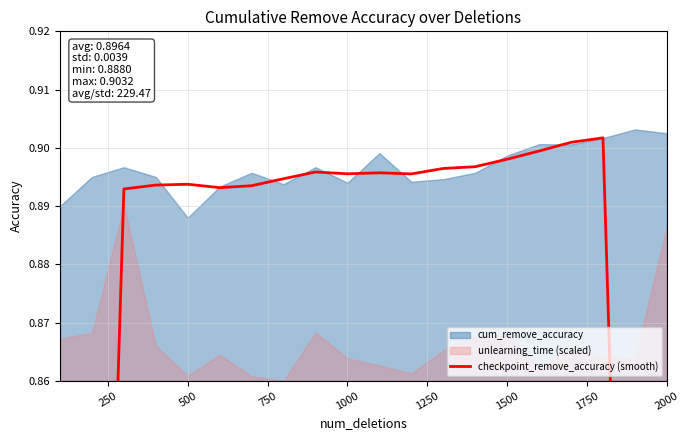

True or false: the data has more than 2 interior local peaks.

True